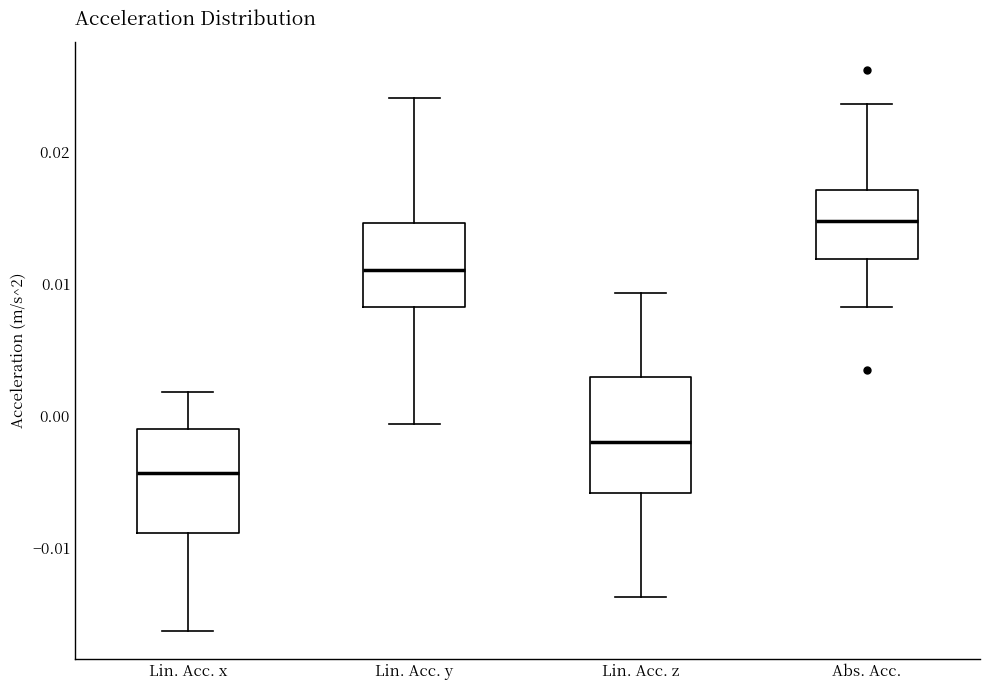

Reading left to right, transcribe this box plot: for each box, give where its median line is, the range the box spans, and where its two whiskers end, as read against the y-axis. The values are not printed on the chart, so give them approximately, as read against the axis.

Lin. Acc. x: median -0.004, box -0.009 to -0.001, whiskers -0.016 to 0.002
Lin. Acc. y: median 0.011, box 0.008 to 0.015, whiskers -0.001 to 0.024
Lin. Acc. z: median -0.002, box -0.006 to 0.003, whiskers -0.014 to 0.009
Abs. Acc.: median 0.015, box 0.012 to 0.017, whiskers 0.008 to 0.024